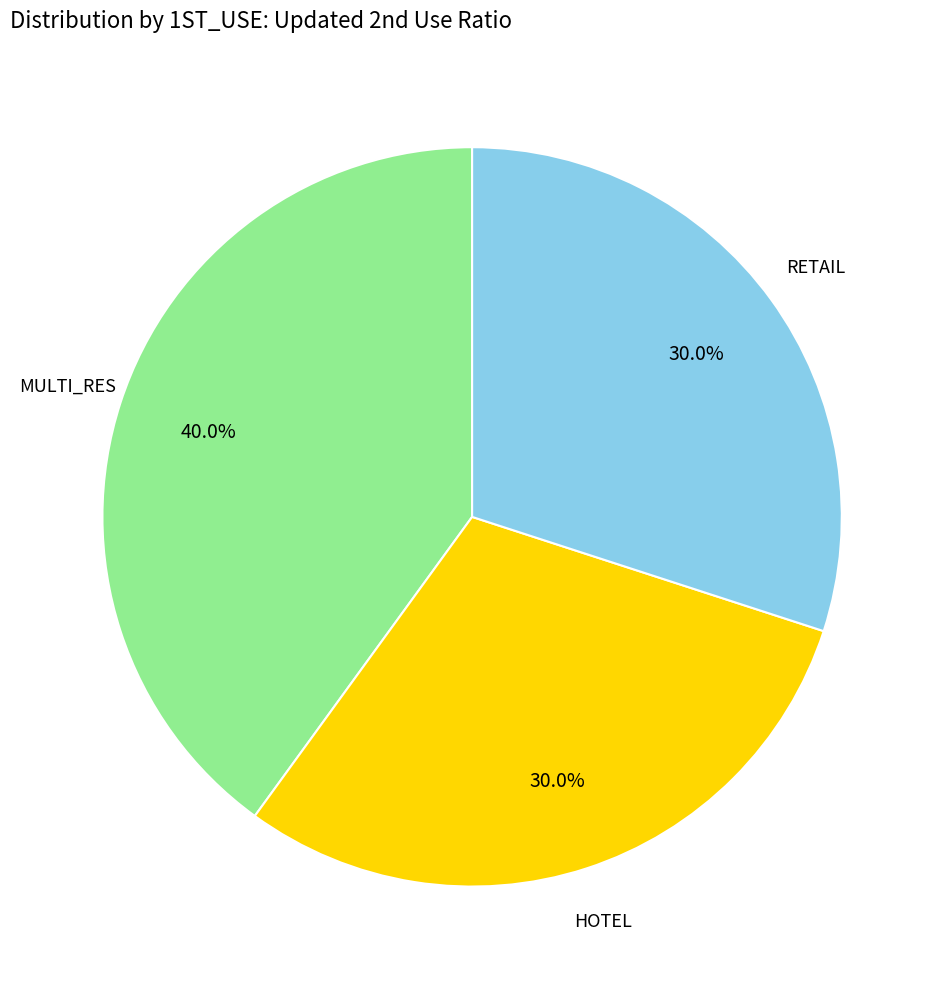

To the nearest percent, what is the average slice percentage?

33%